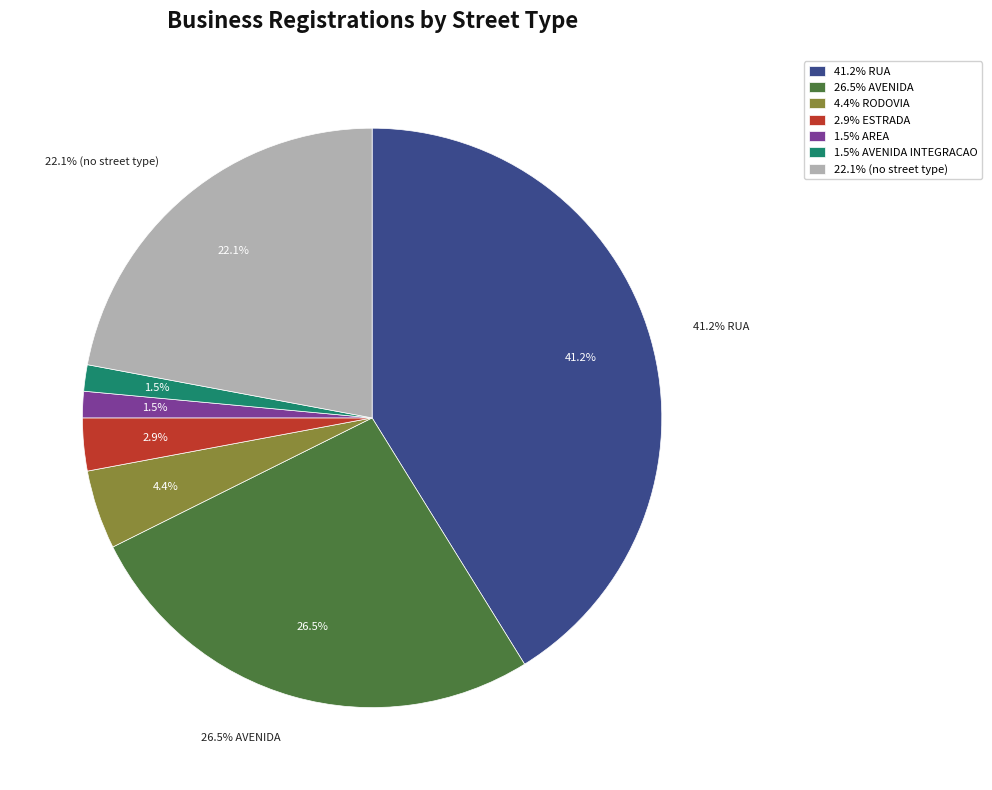

Which has a higher value, RODOVIA or ESTRADA?

RODOVIA